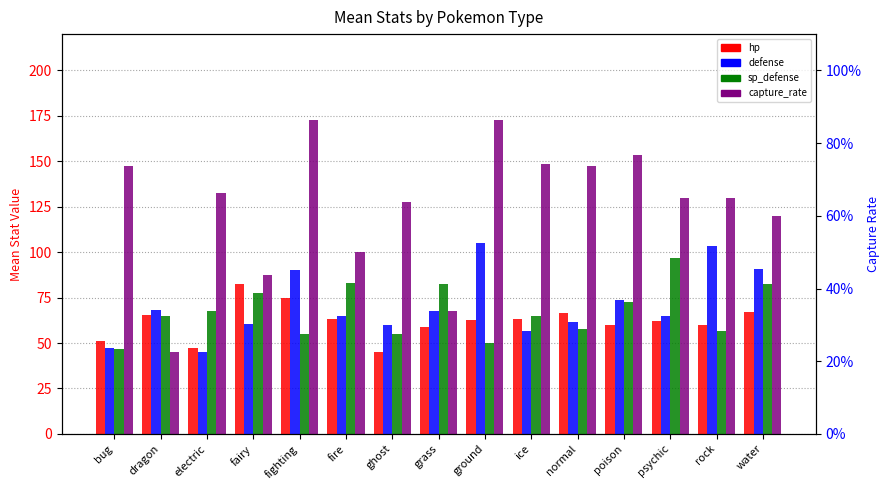

At which label does defense reach its peak?

ground